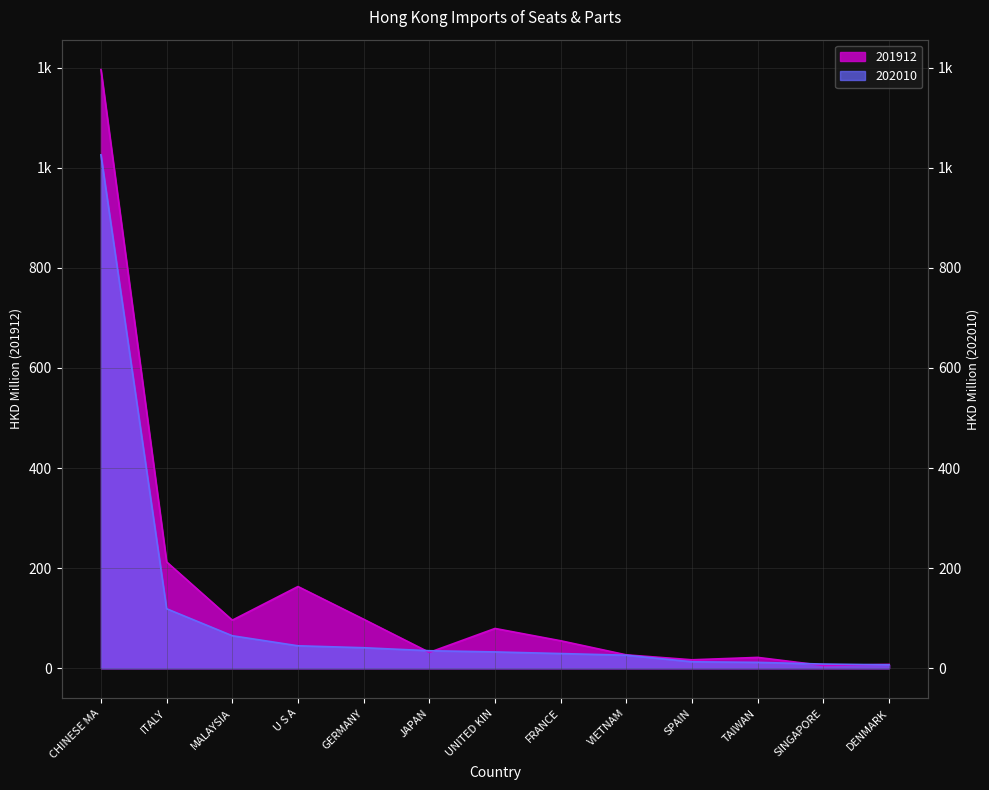

What are all the series names shown in the legend?

201912, 202010